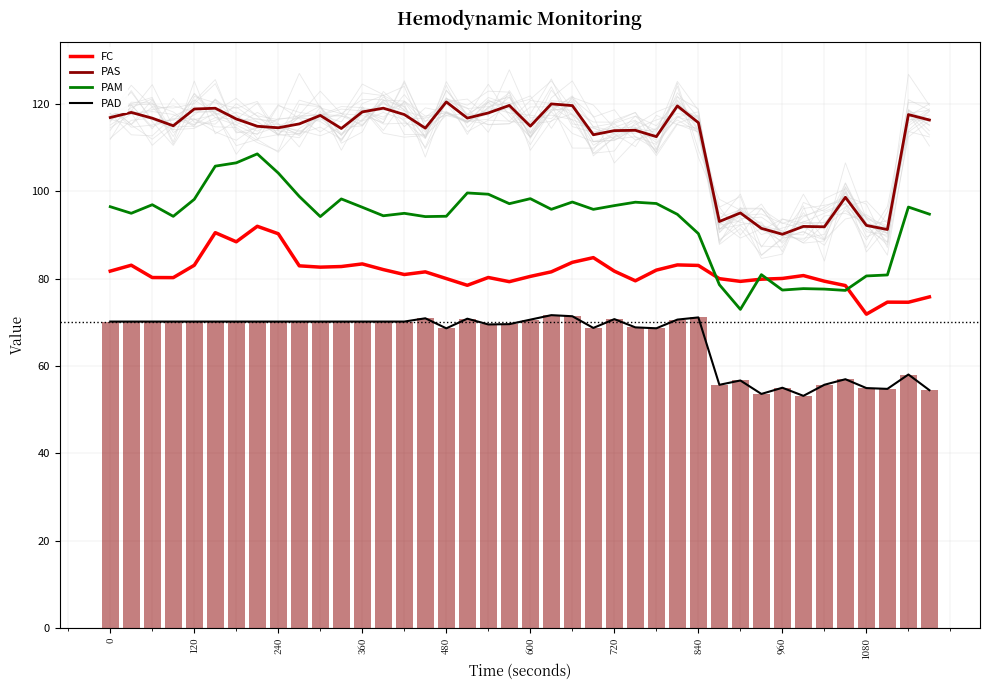

Is the value of FC at 480 greater than the value of PAS at 360?

No